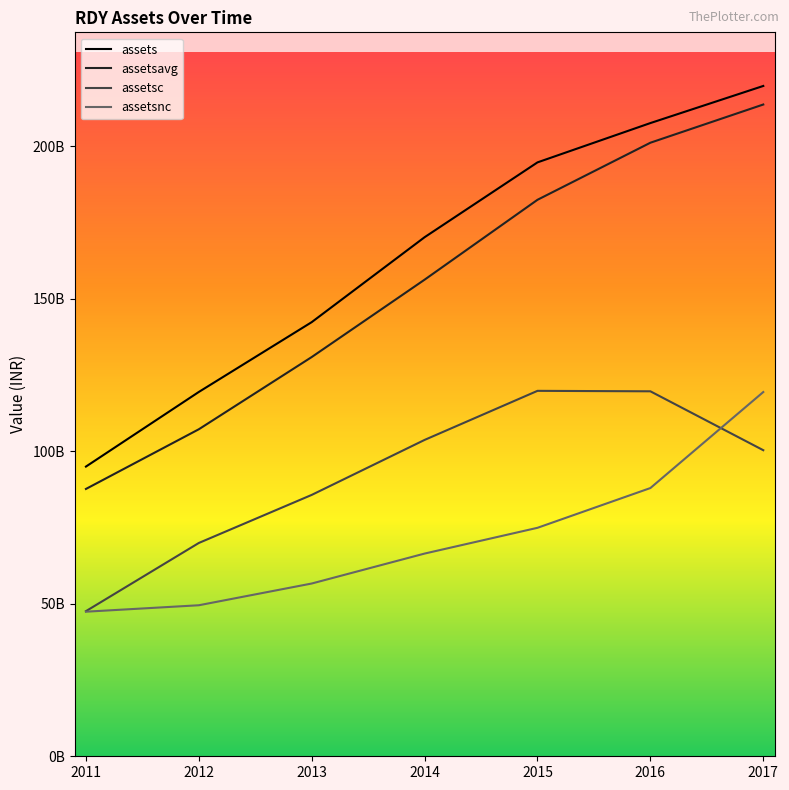

At how many categories does at least one series exceed 73031190845?

7